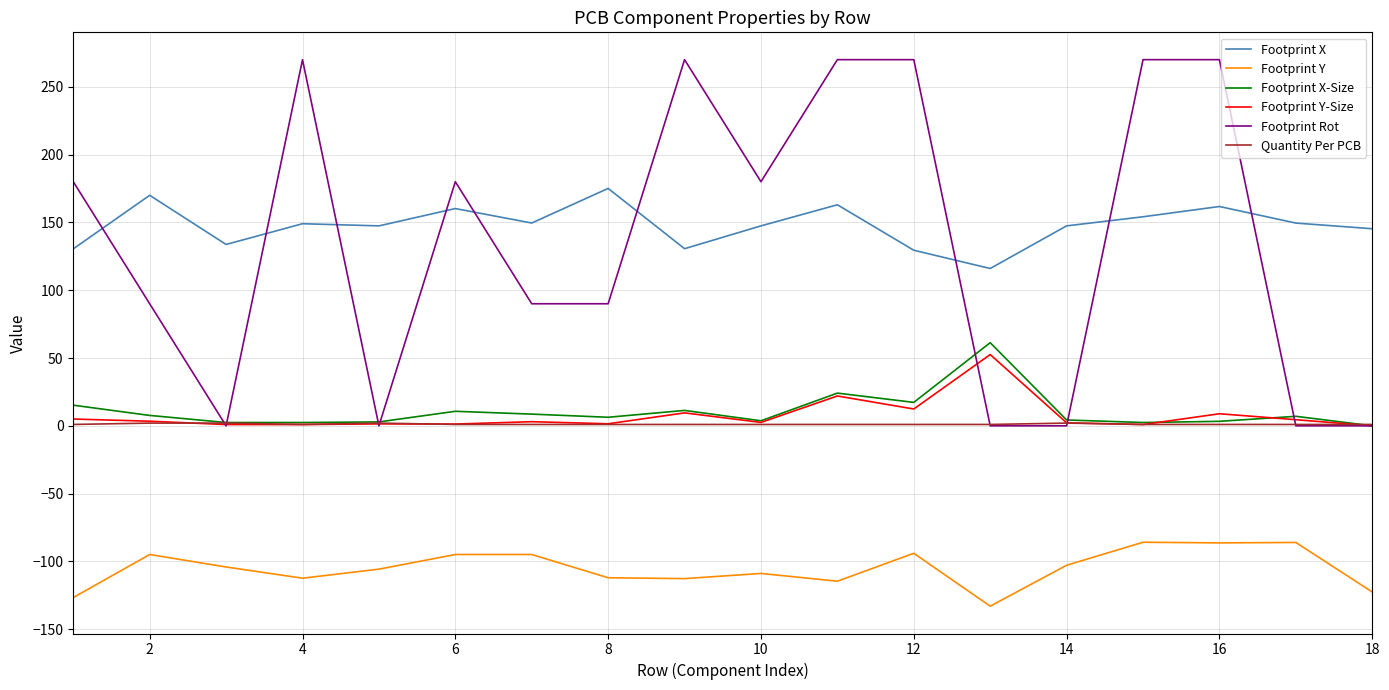

List the series in order of their peak value, lowest first.

Footprint Y, Quantity Per PCB, Footprint Y-Size, Footprint X-Size, Footprint X, Footprint Rot